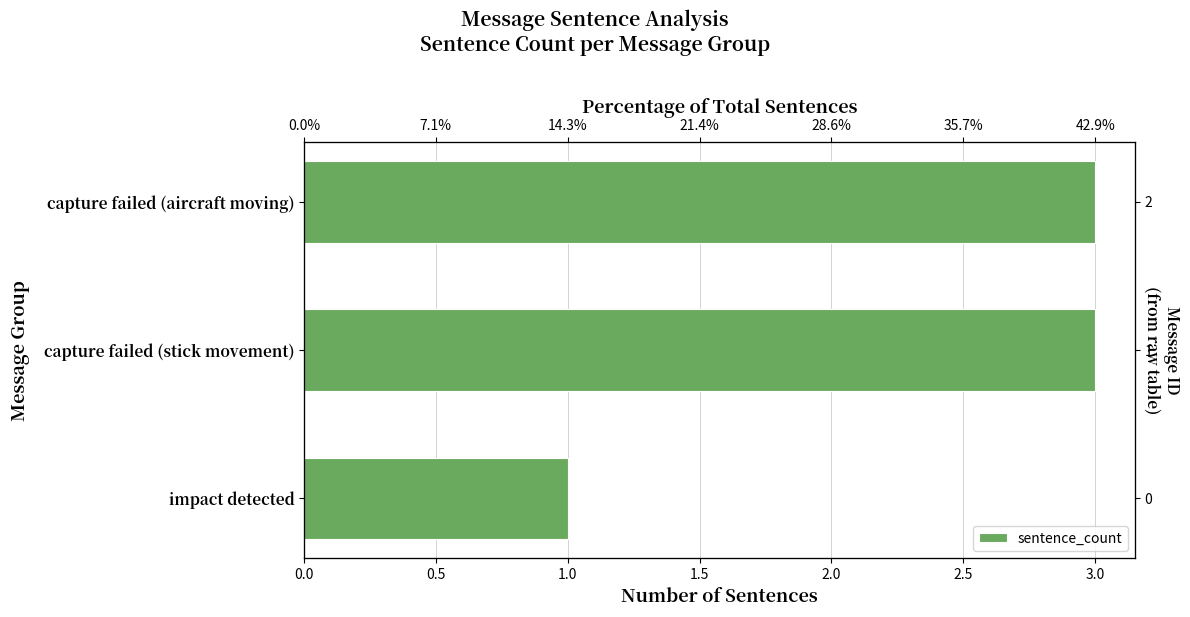

Reading right to left, what are all the values shown in this chart?

1	3	3